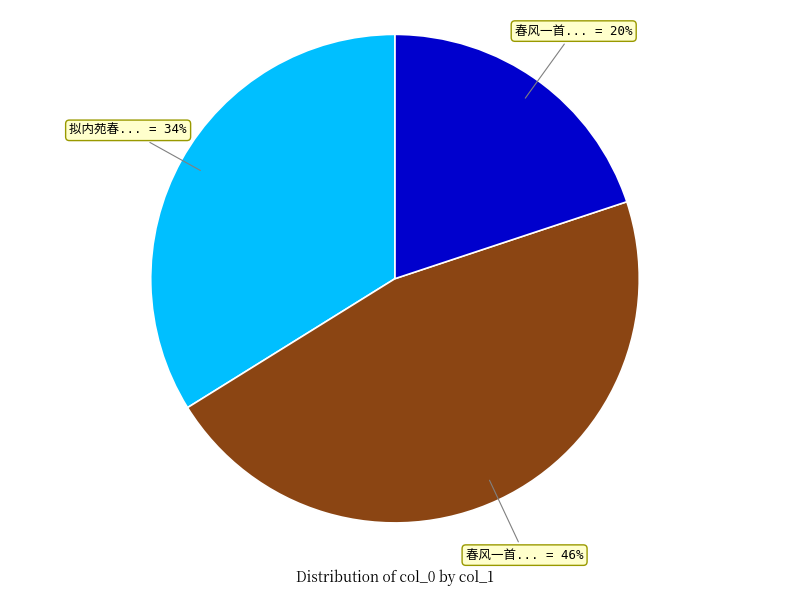

Does any single category account for the majority?

No